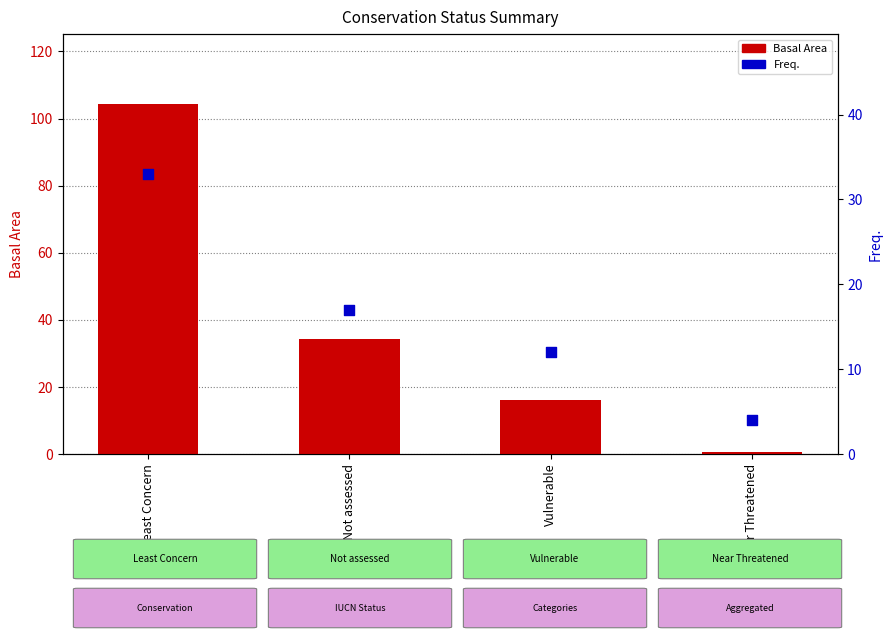

Which series has the largest total across all categories?

Basal Area